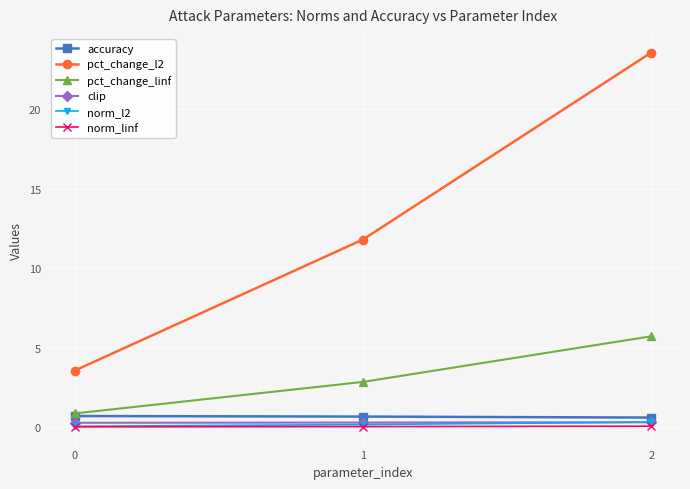

Is the value of accuracy at 1 greater than the value of pct_change_l2 at 0?

No